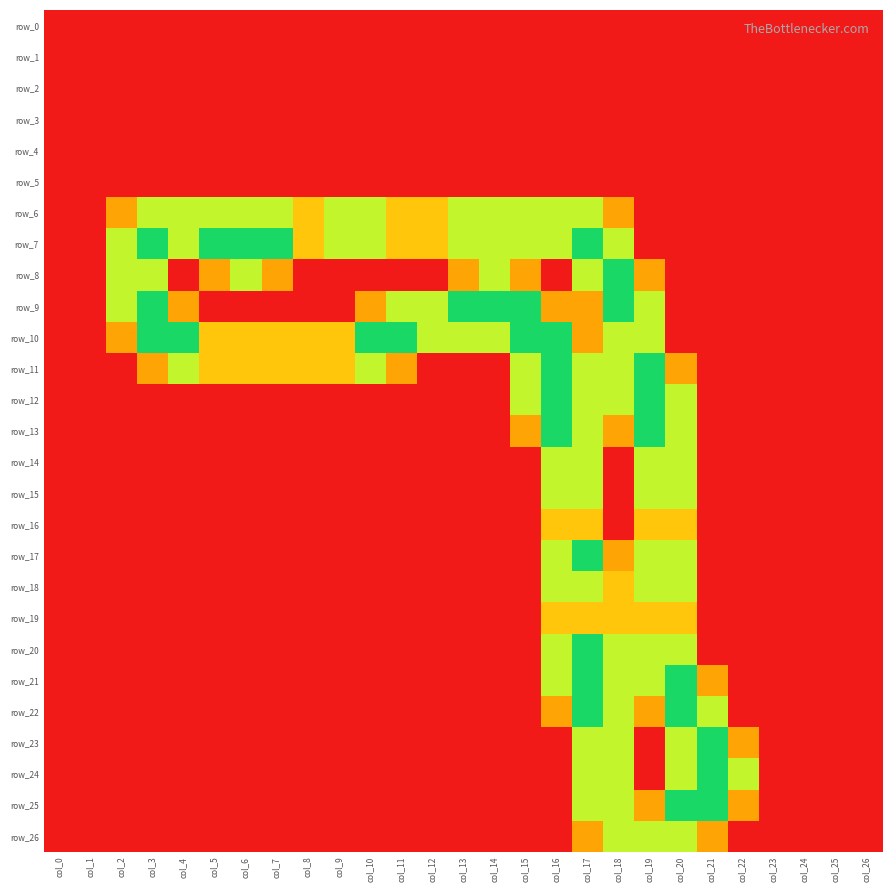

At how many categories does at least one series exceed 0?

21